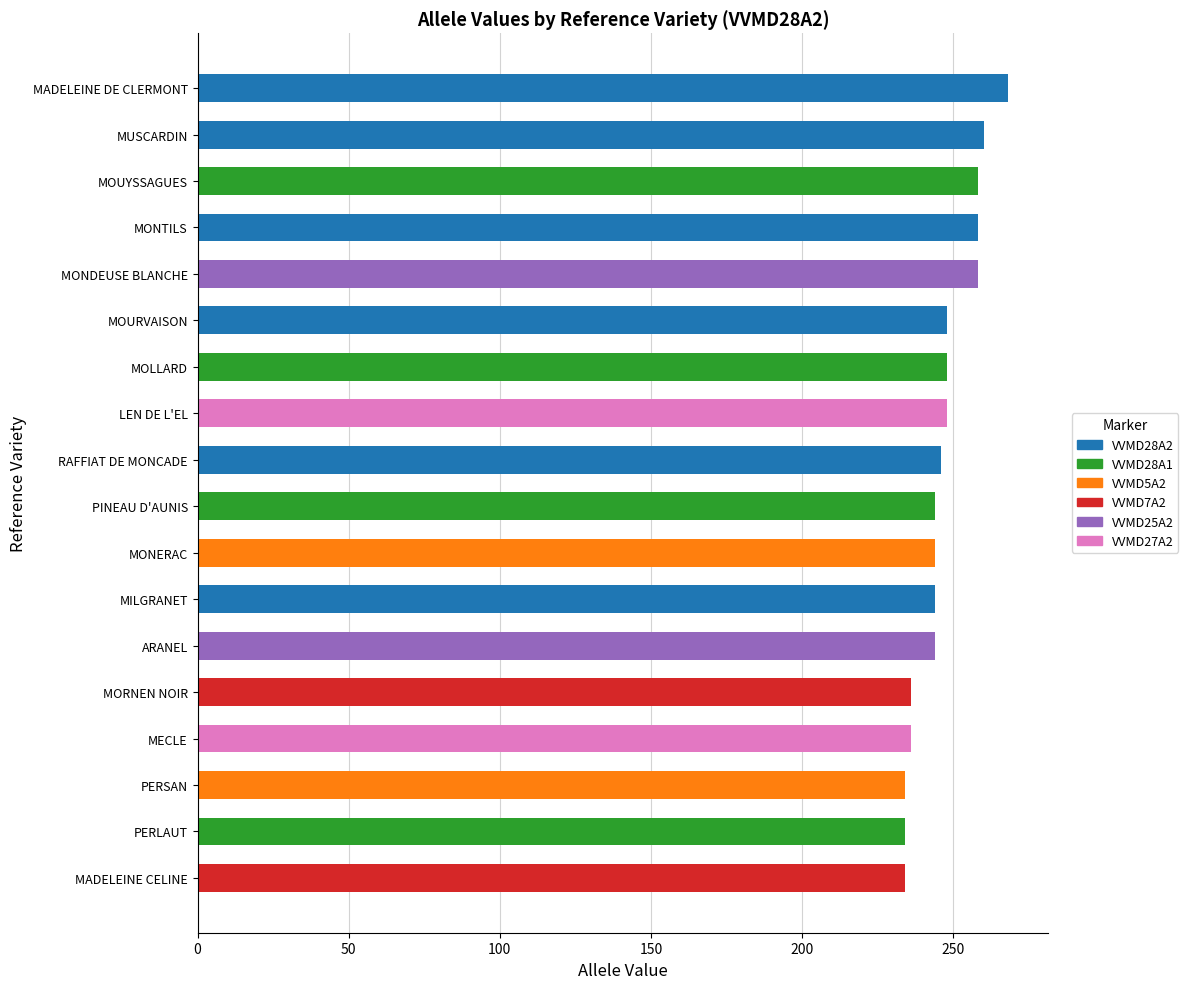

Does the chart contain stacked bars?

No